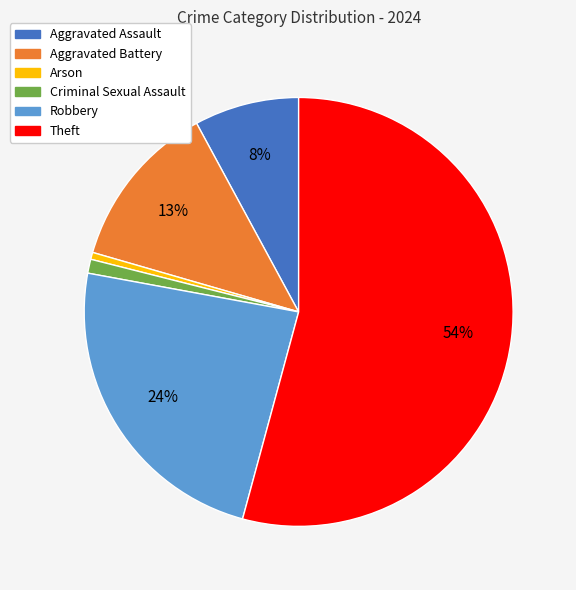

To the nearest percent, what percentage of the pie is Robbery?

24%